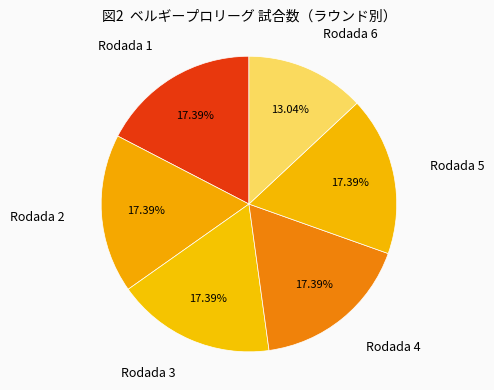

True or false: Rodada 2 accounts for 17% of the total.

True